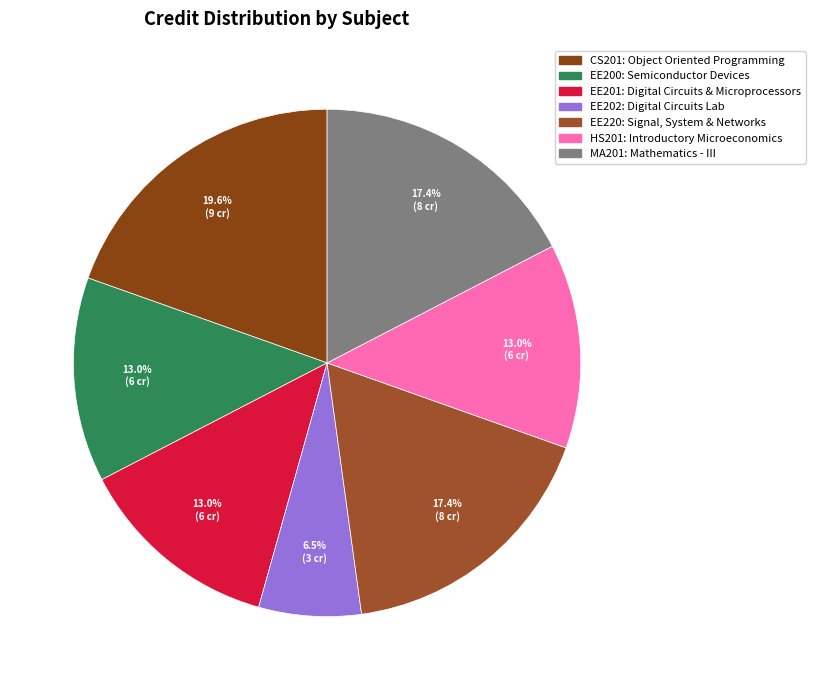

Count the number of slices in the pie.

7